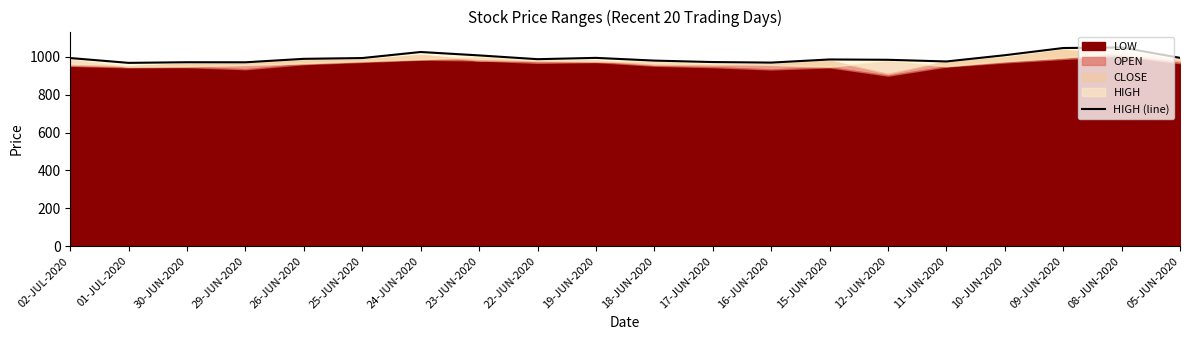

Is it true that the value at 17-JUN-2020 is 972.9?

True